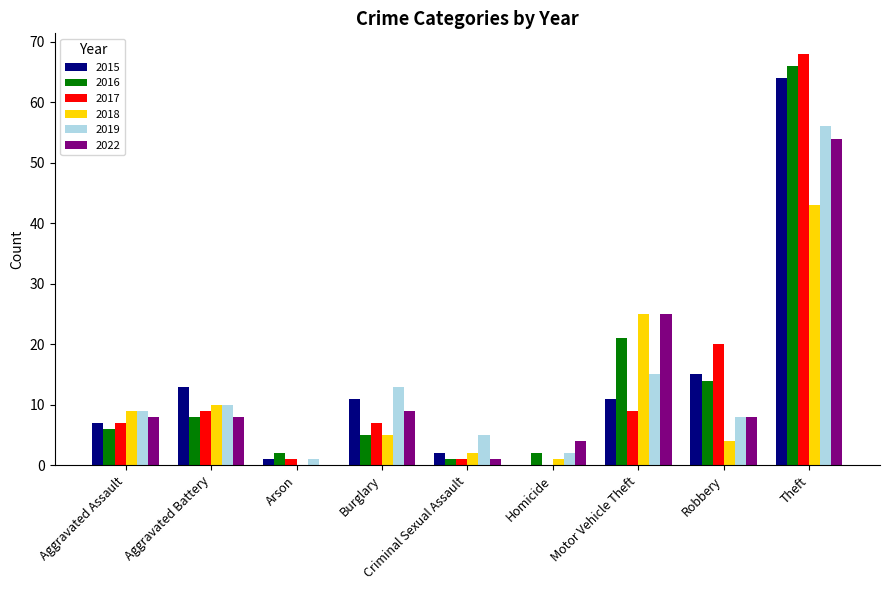

Reading left to right, list all the values displayed in this chart.

2015: 7	13	1	11	2	0	11	15	64
2016: 6	8	2	5	1	2	21	14	66
2017: 7	9	1	7	1	0	9	20	68
2018: 9	10	0	5	2	1	25	4	43
2019: 9	10	1	13	5	2	15	8	56
2022: 8	8	0	9	1	4	25	8	54